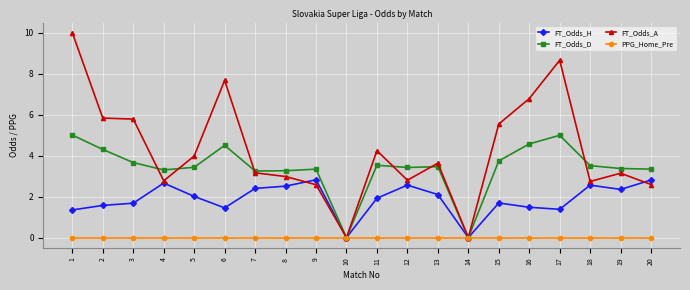

Where does the FT_Odds_D series first go above 3?

1